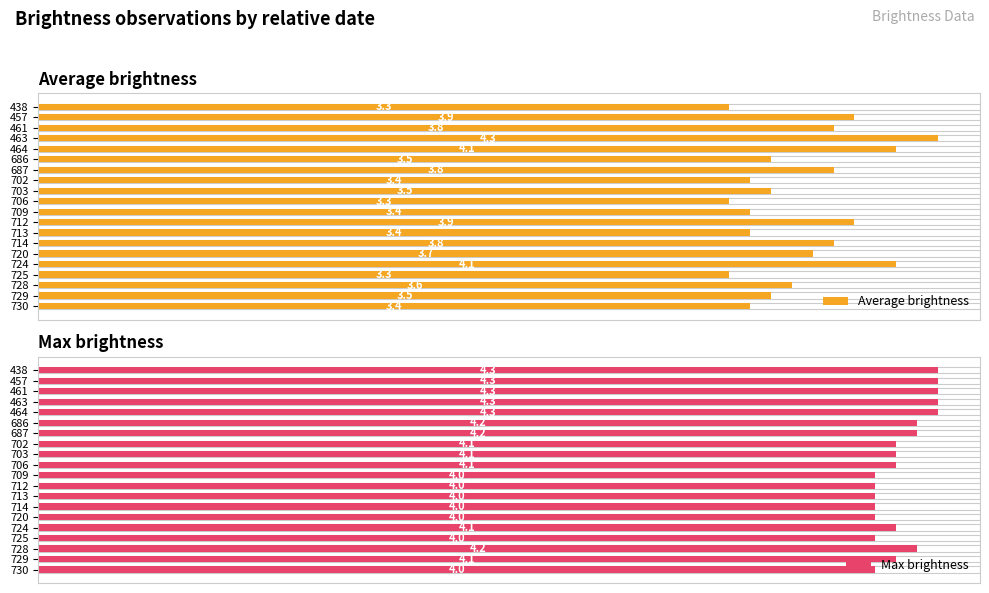

Count the number of data series in this chart.

2